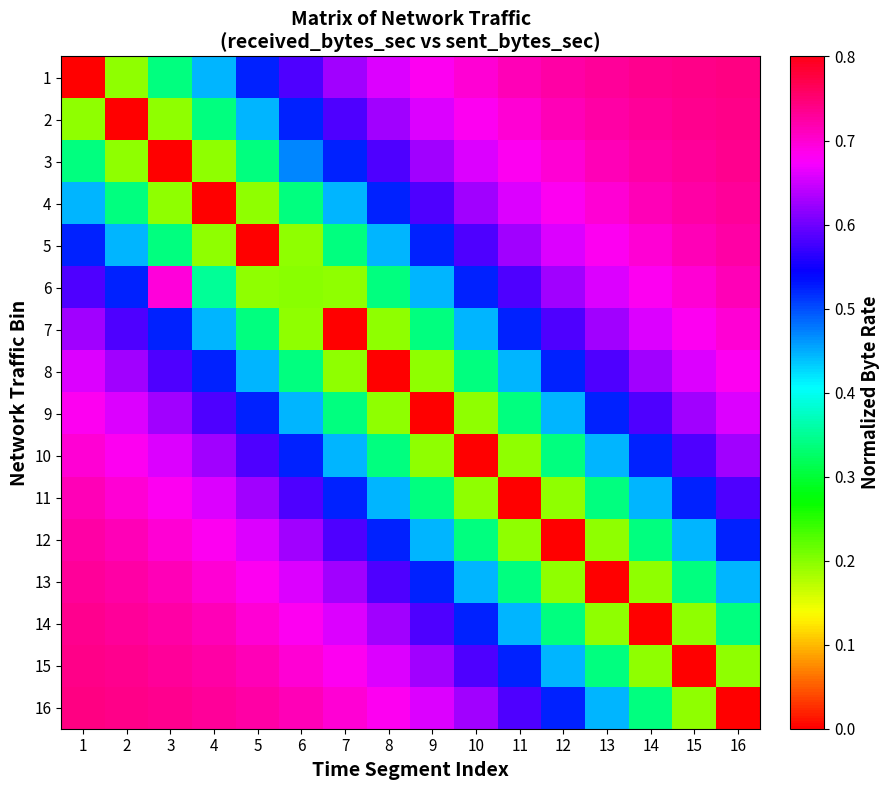

Which series changed the most between 1 and 14?

1